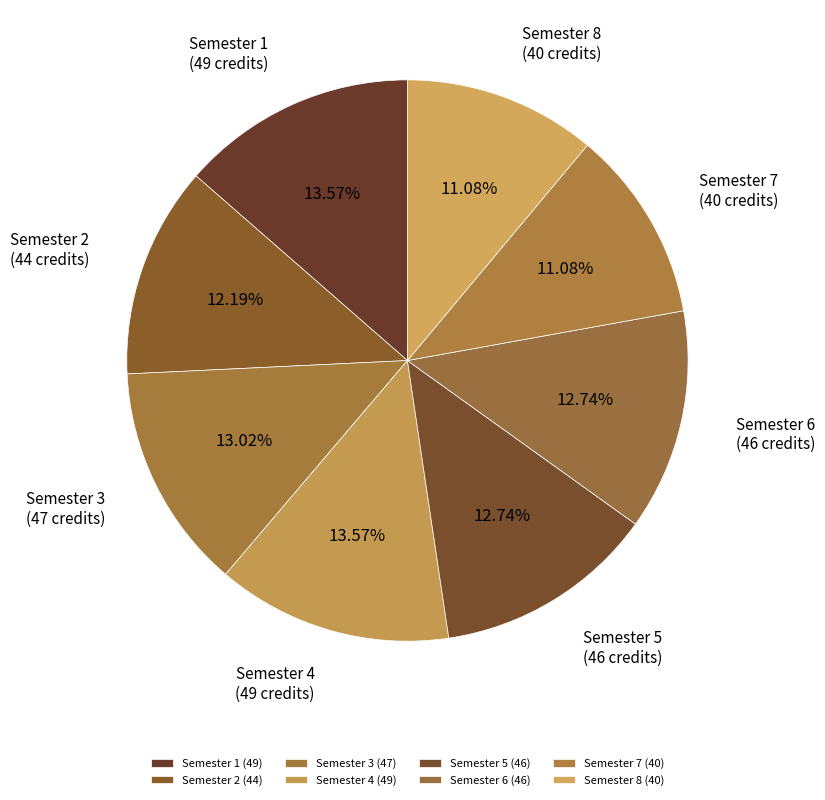

What percentage is NOT represented by Semester 3?

87.0%